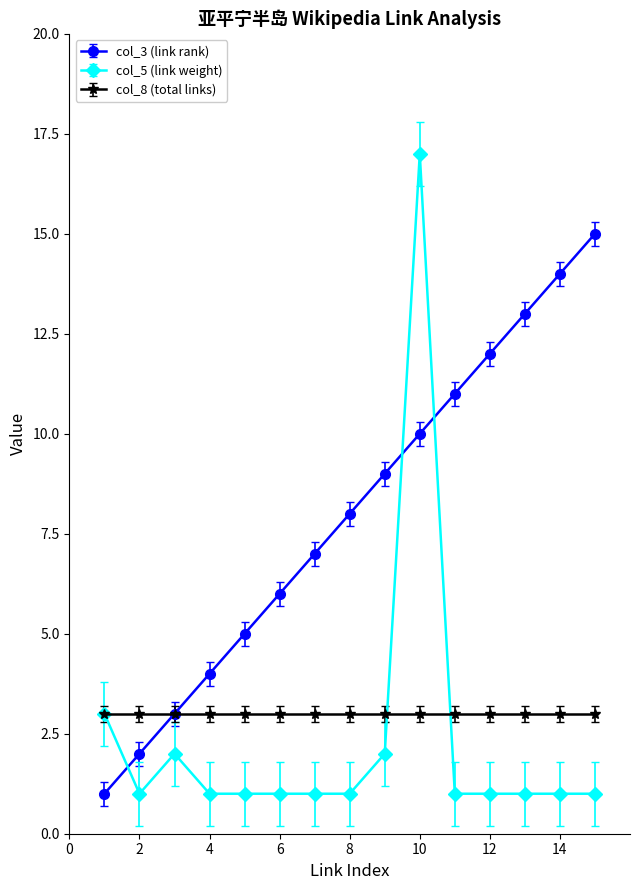

True or false: col_3 (link rank) and col_5 (link weight) cross at least once.

True